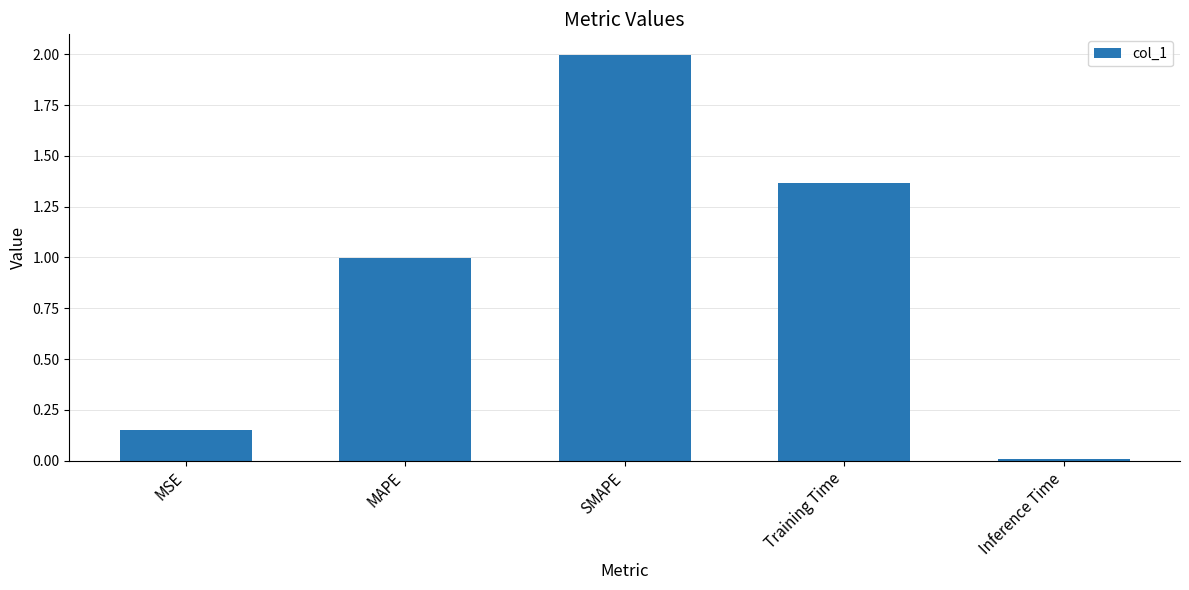

What is the difference between the values at Inference Time and MAPE?

1.0